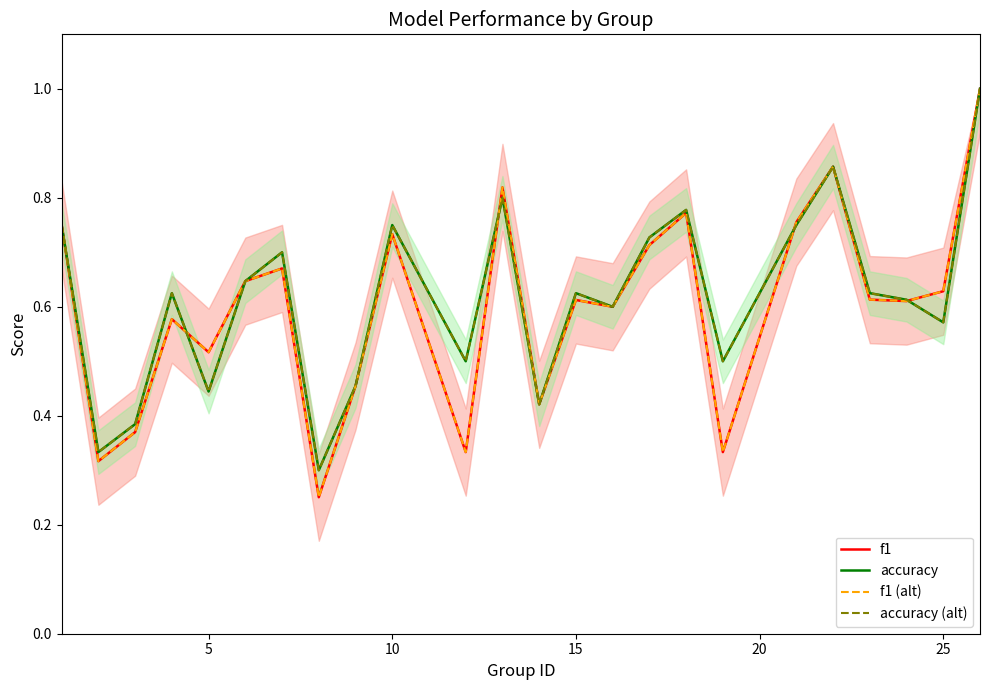

Is the value of f1 at 15 greater than the value of accuracy (alt) at 15?

No